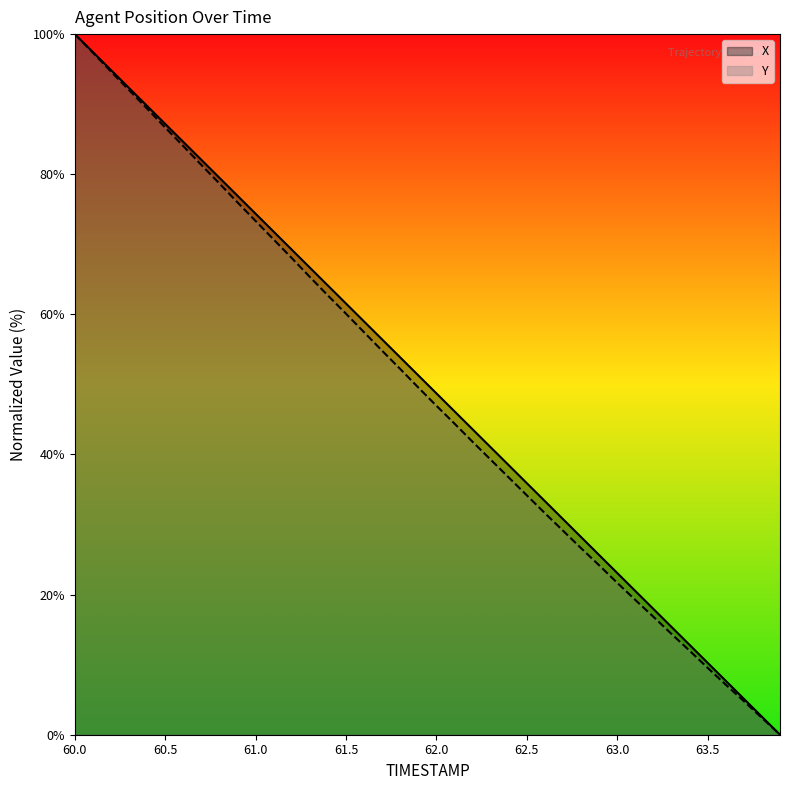

What are all the series names shown in the legend?

X, Y